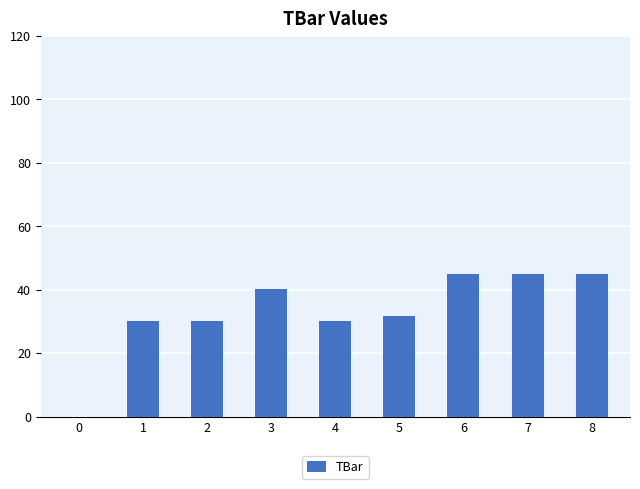

What value does the data have at 5?

31.8